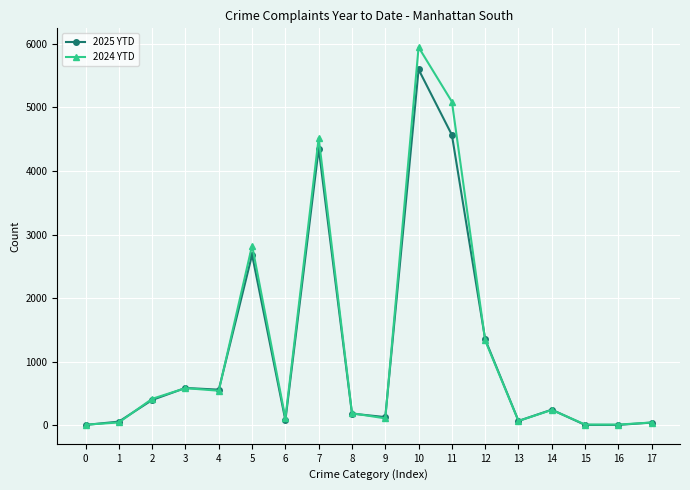

At how many categories does at least one series exceed 4270?

3